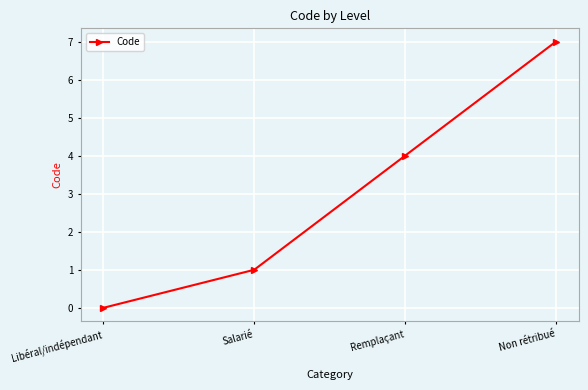

List the labels in order of value, largest first.

Non rétribué, Remplaçant, Salarié, Libéral/indépendant